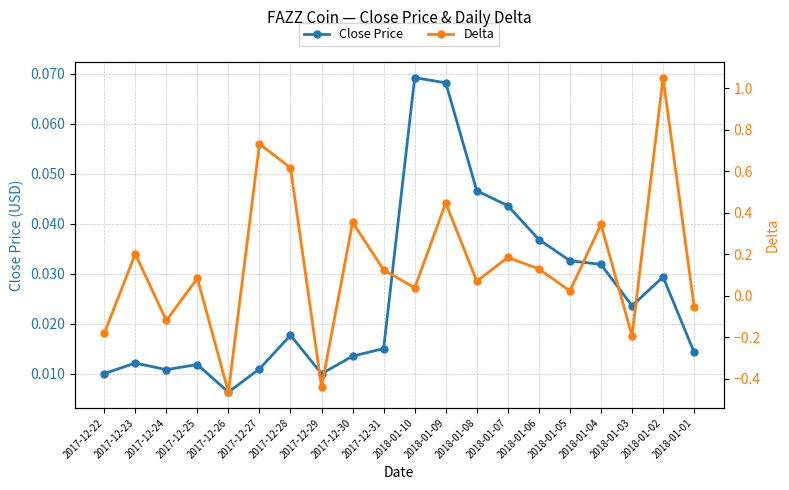

What is the minimum value shown in the chart?

-0.5